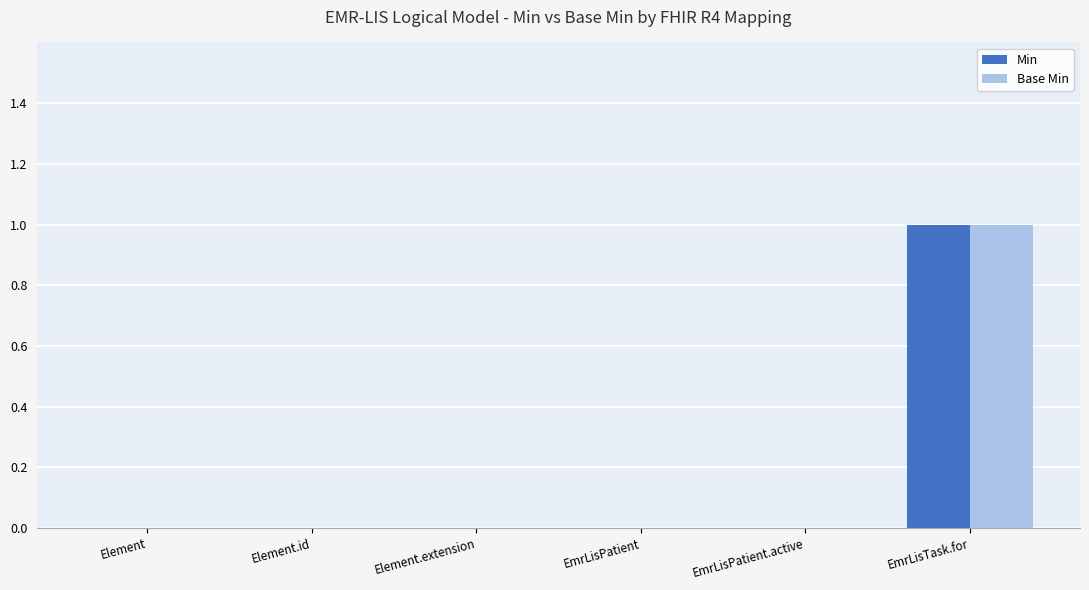

The value of Base Min at EmrLisPatient is 0. True or false?

True